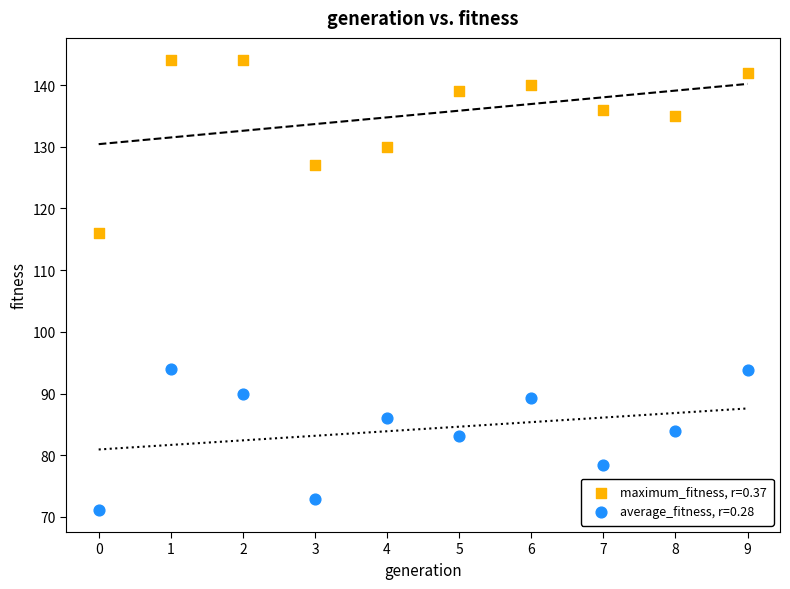

Which series reaches the minimum Y coordinate?

average_fitness, r=0.28